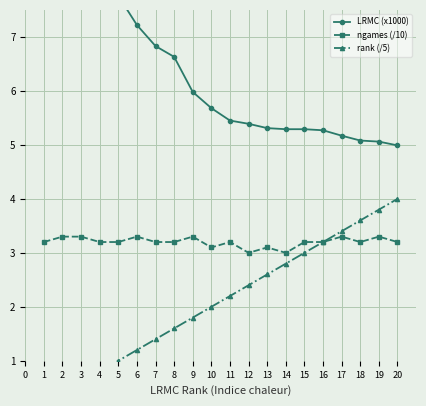

What is the value of the ngames (/10) point at the 1st from the left?

3.2